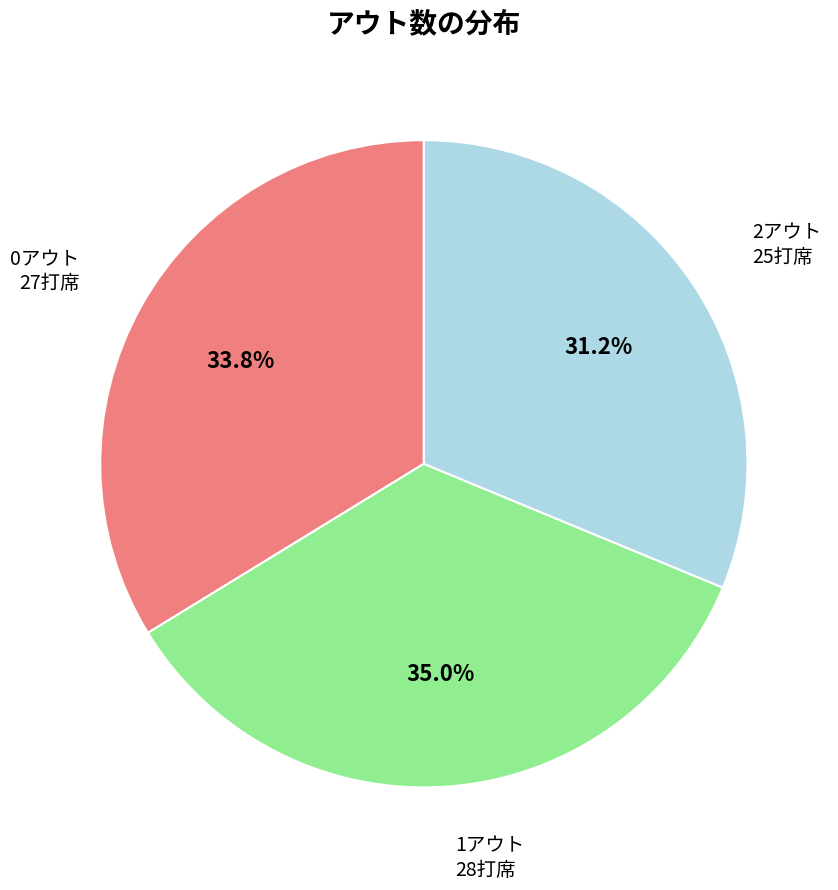

Is there a majority slice in this chart?

No